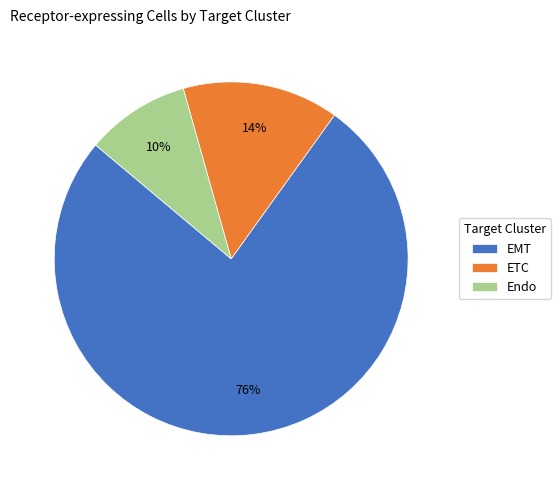

To the nearest percent, what is the average slice percentage?

33%